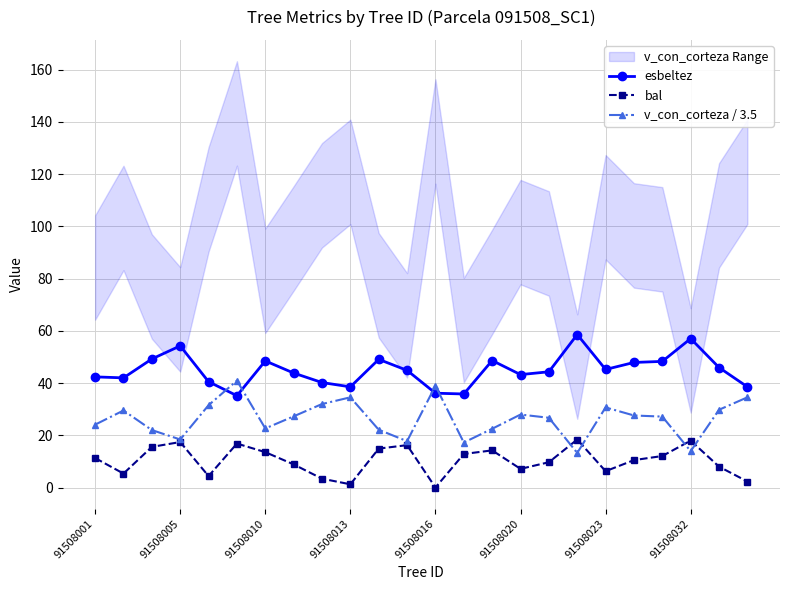

True or false: esbeltez has more than 1 interior local peaks.

True